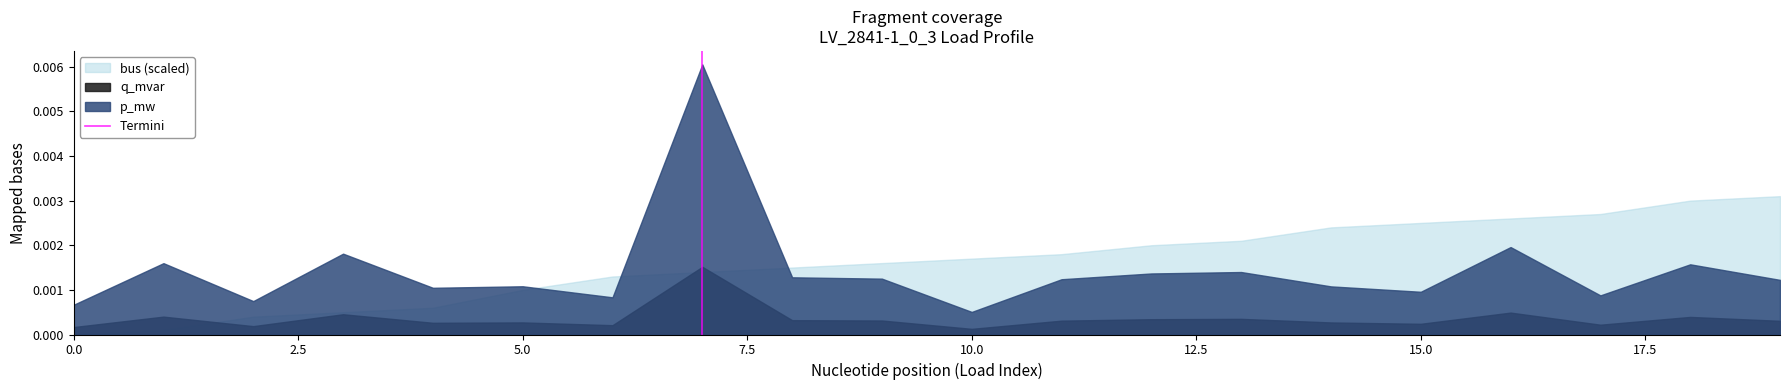

Which series has the widest spread of values?

p_mw